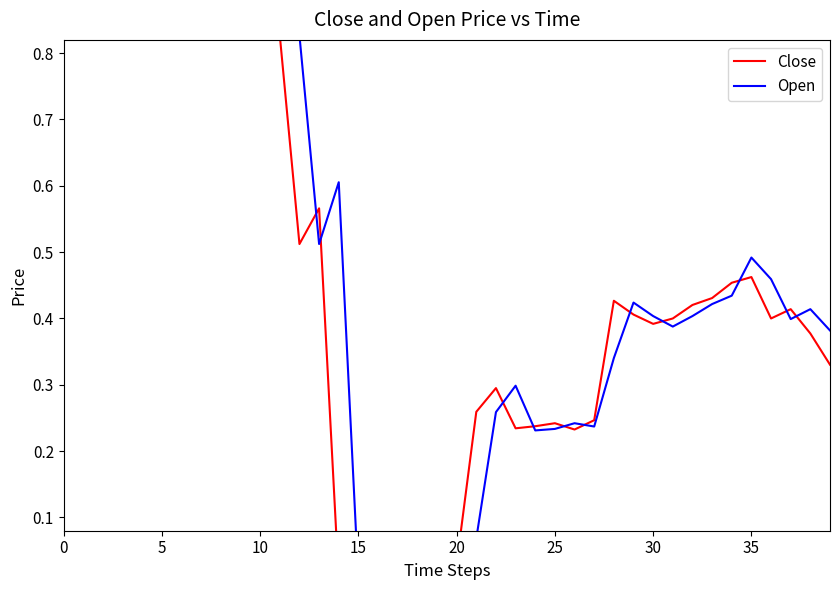

List the series in order of their overall mean, lowest first.

Close, Open